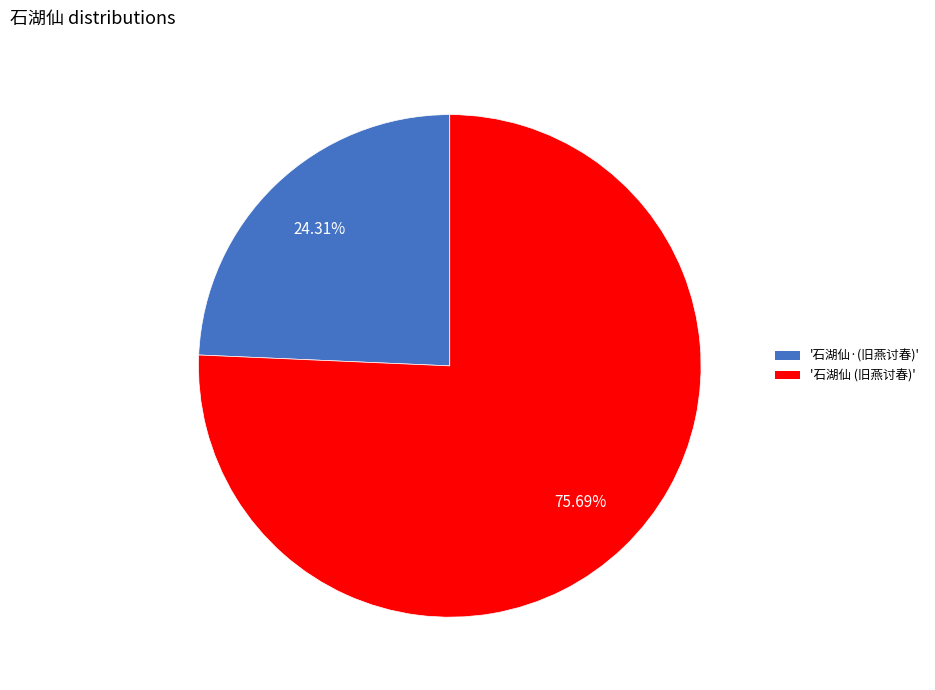

Is there any slice that represents more than half of the pie?

Yes